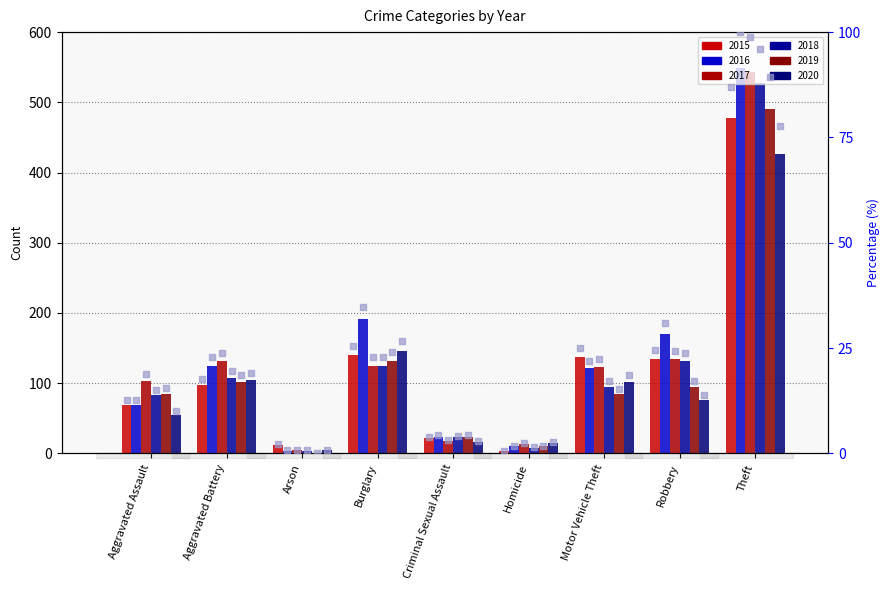

Between Motor Vehicle Theft and Burglary, which is larger?

Burglary